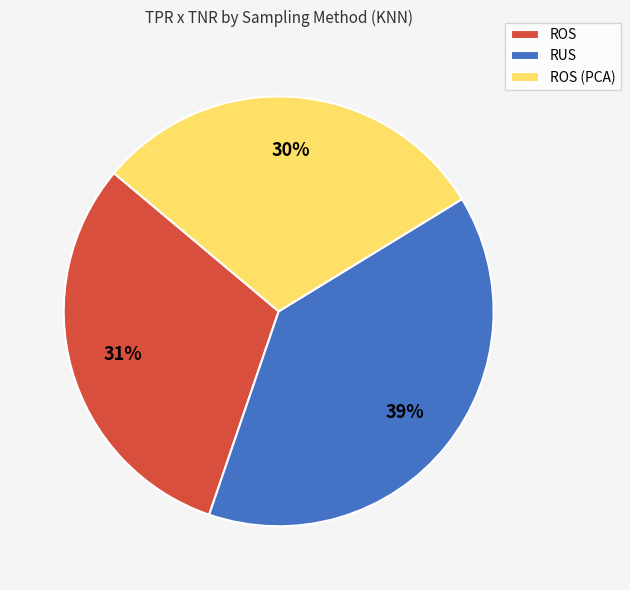

To the nearest percent, what is the combined percentage of ROS (PCA) and RUS?

69%